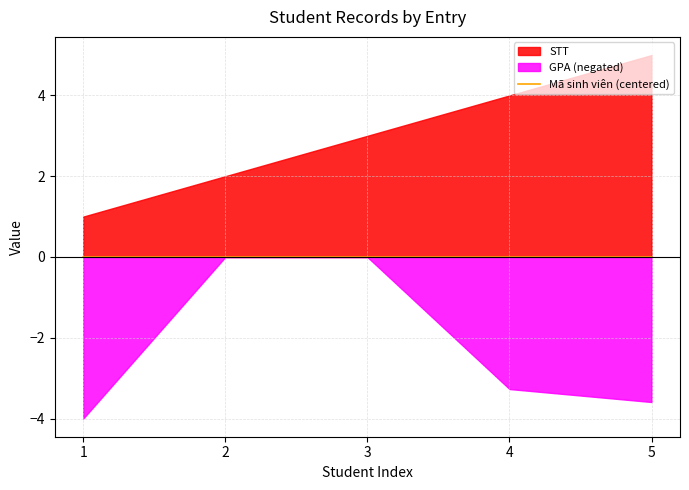

True or false: Mã sinh viên (centered) has a value of -0.0 at 1.

True